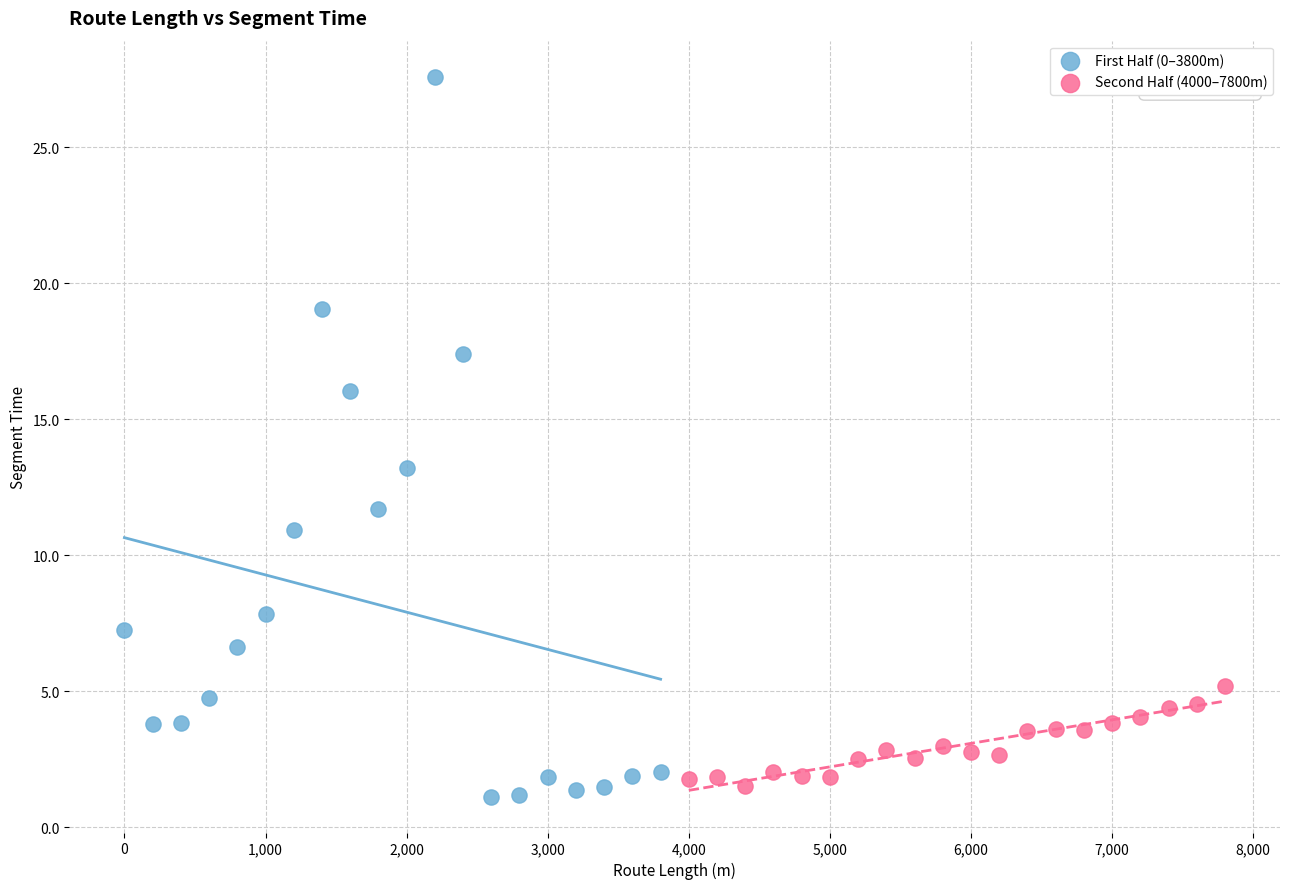

What are all the series names shown in the legend?

First Half (0–3800m), Second Half (4000–7800m)